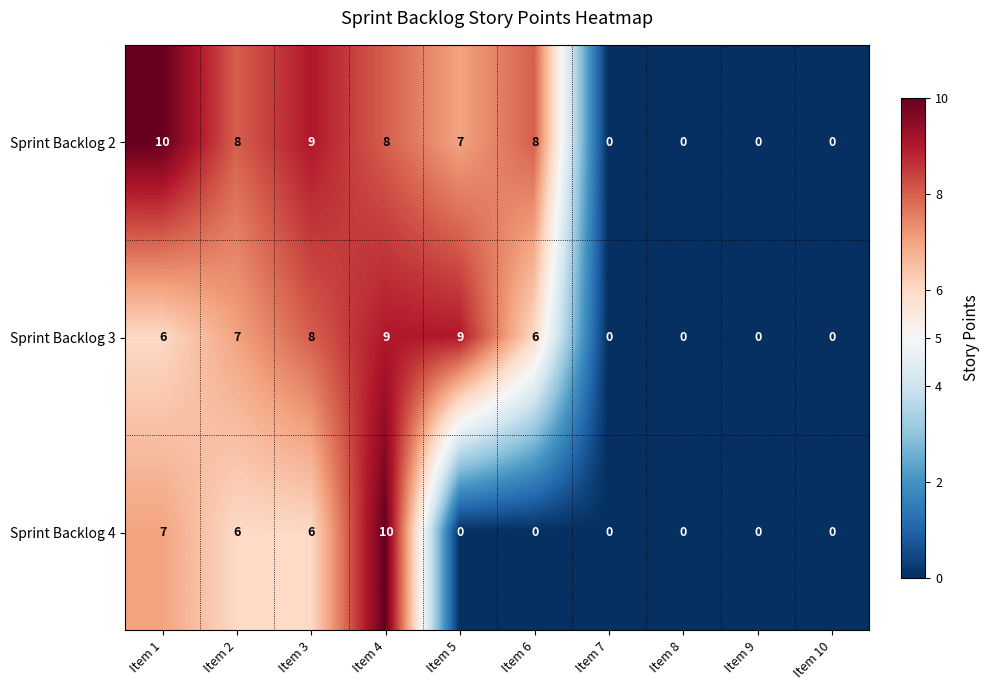

What is the greatest value displayed?

10